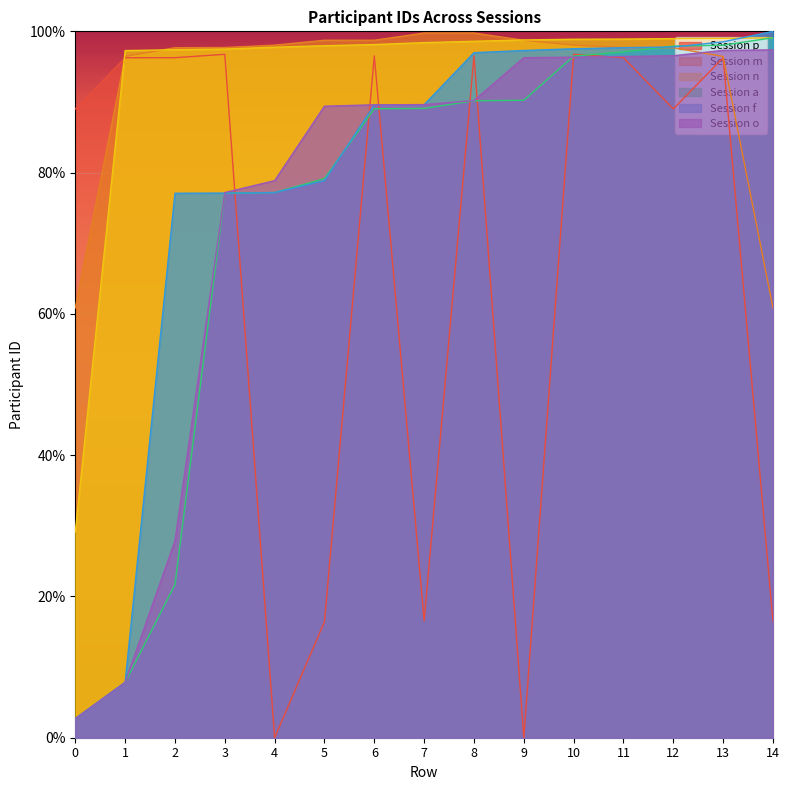

Reading left to right, transcribe all the data shown in this chart.

Session p: 0=89.0	1=96.3	2=96.3	3=96.7	4=0.0	5=16.4	6=96.5	7=16.5	8=96.5	9=0.0	10=96.7	11=96.3	12=89.0	13=96.3	14=16.4
Session m: 0=60.8	1=96.4	2=97.7	3=97.7	4=98.0	5=98.7	6=98.7	7=99.8	8=99.8	9=98.7	10=98.0	11=97.7	12=97.7	13=96.4	14=60.8
Session n: 0=29.1	1=97.3	2=97.4	3=97.5	4=97.8	5=98.0	6=98.1	7=98.4	8=98.6	9=98.8	10=98.9	11=98.9	12=99.0	13=99.0	14=99.1
Session a: 0=2.7	1=7.8	2=21.7	3=77.1	4=77.2	5=79.2	6=89.0	7=89.1	8=90.2	9=90.2	10=96.5	11=97.1	12=97.9	13=98.0	14=99.1
Session f: 0=2.7	1=7.8	2=77.1	3=77.1	4=77.2	5=78.9	6=89.6	7=89.6	8=97.0	9=97.3	10=97.5	11=97.7	12=97.8	13=98.5	14=100.0
Session o: 0=2.7	1=7.8	2=27.9	3=77.2	4=78.9	5=89.4	6=89.6	7=89.6	8=90.2	9=96.3	10=96.3	11=96.4	12=96.5	13=97.3	14=97.4